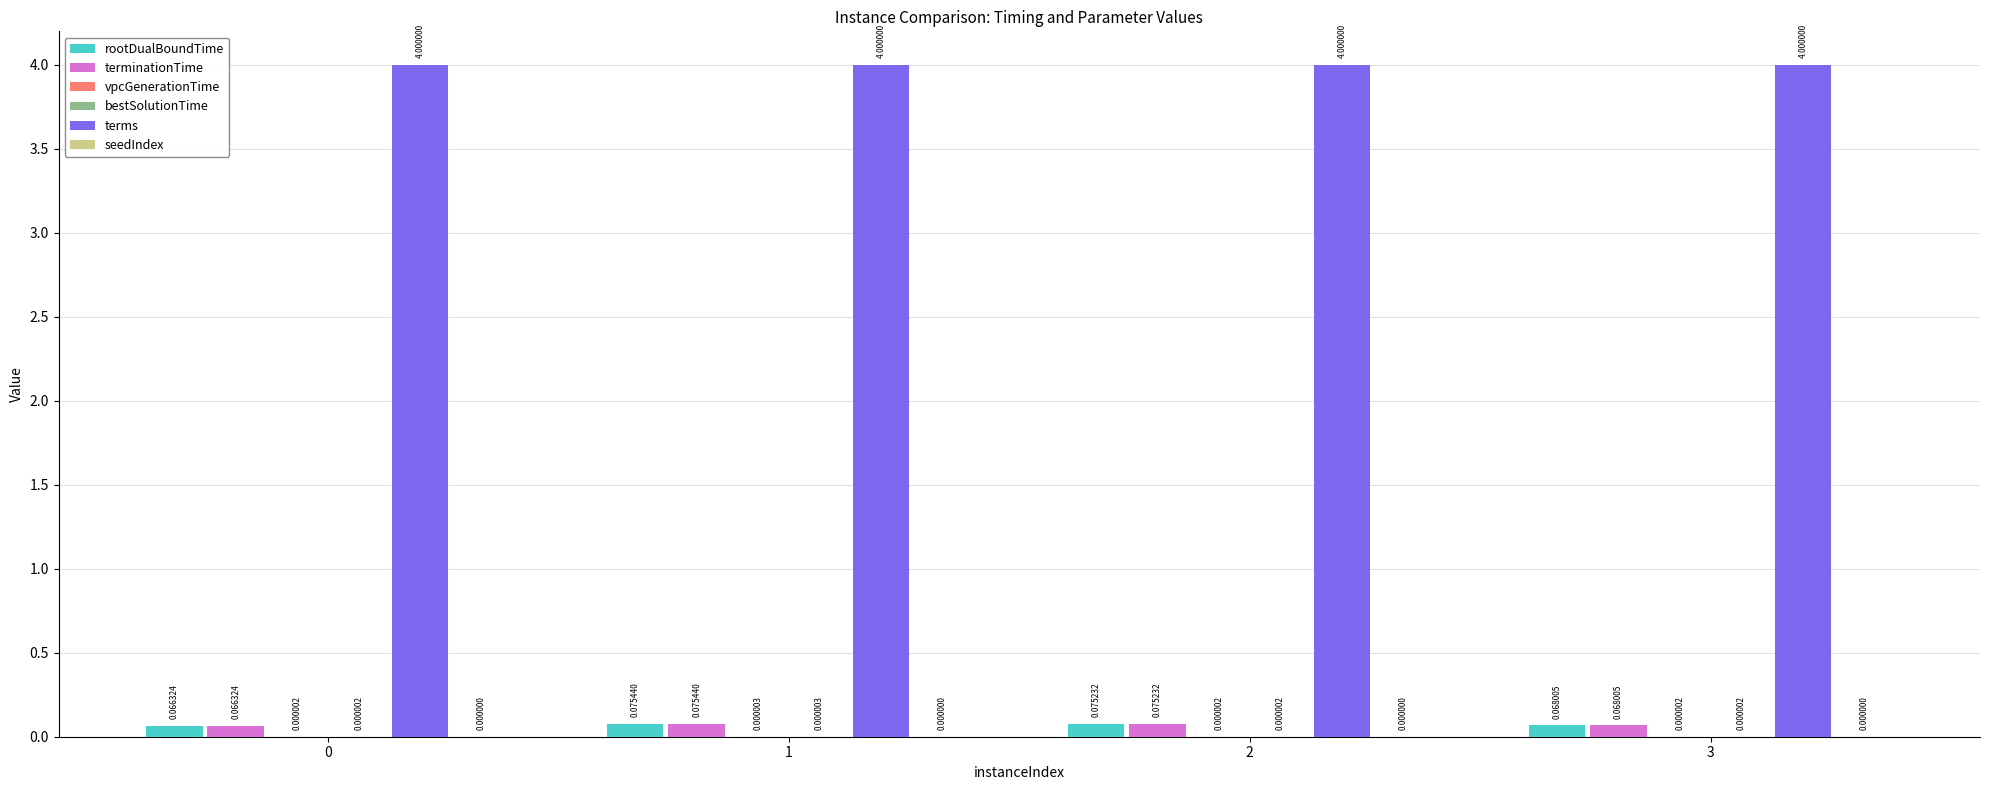

What is the sum of all rootDualBoundTime values?

0.3